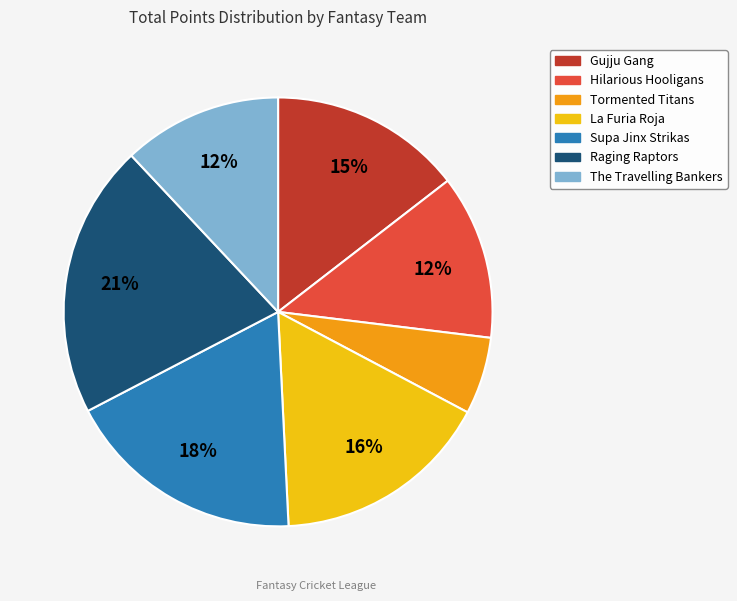

How many slices are in this pie chart?

7